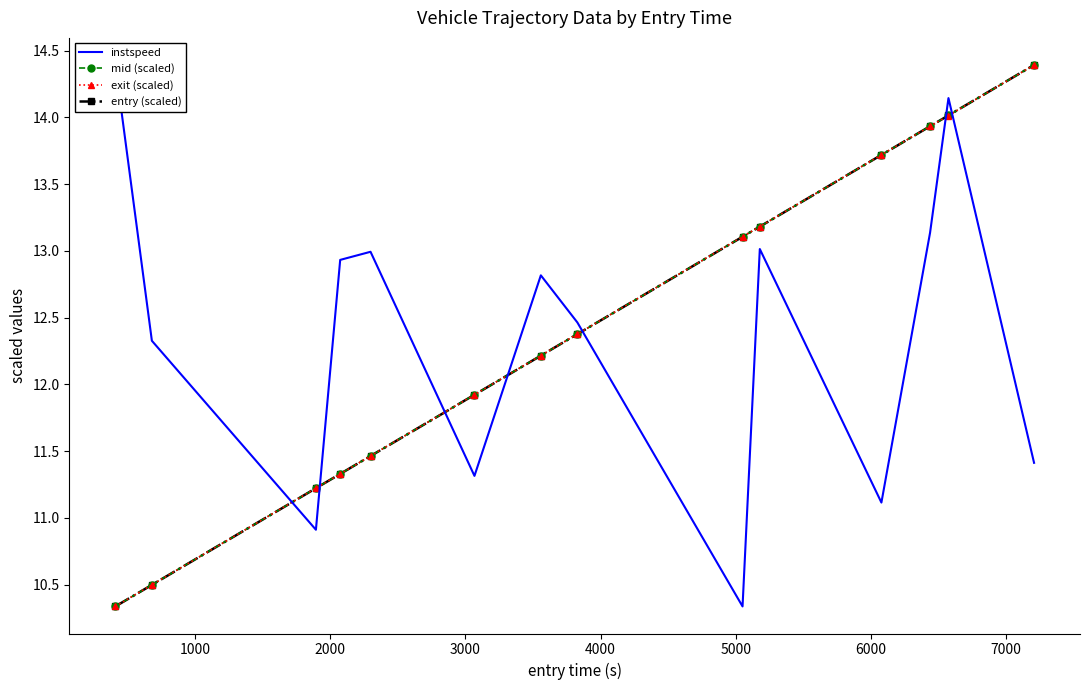

List the series in order of their peak value, highest first.

instspeed, mid (scaled), exit (scaled), entry (scaled)